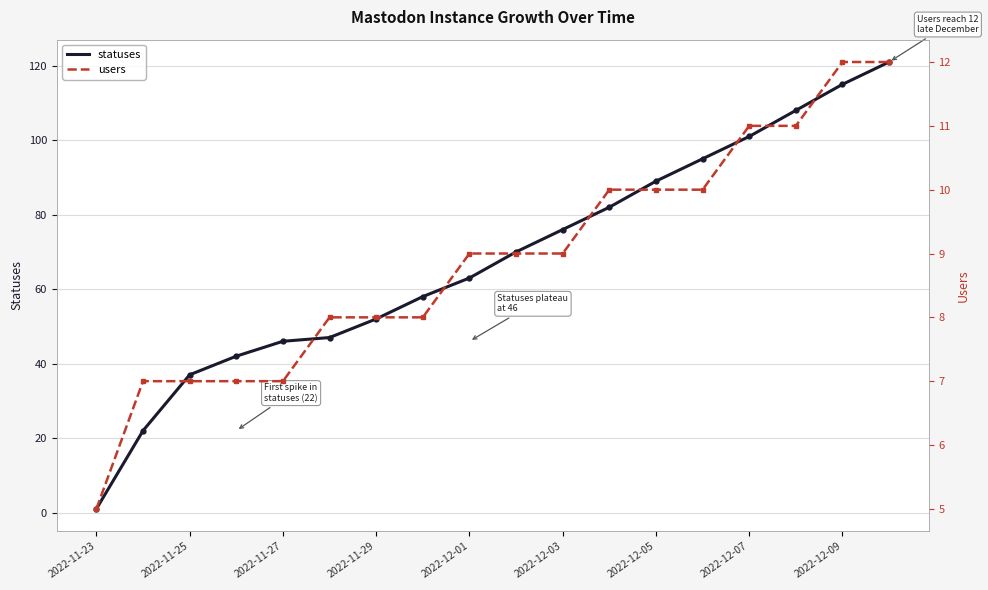

Reading right to left, extract all data points from this chart.

statuses: 121	115	108	101	95	89	82	76	70	63	58	52	47	46	42	37	22	1
users: 12	12	11	11	10	10	10	9	9	9	8	8	8	7	7	7	7	5